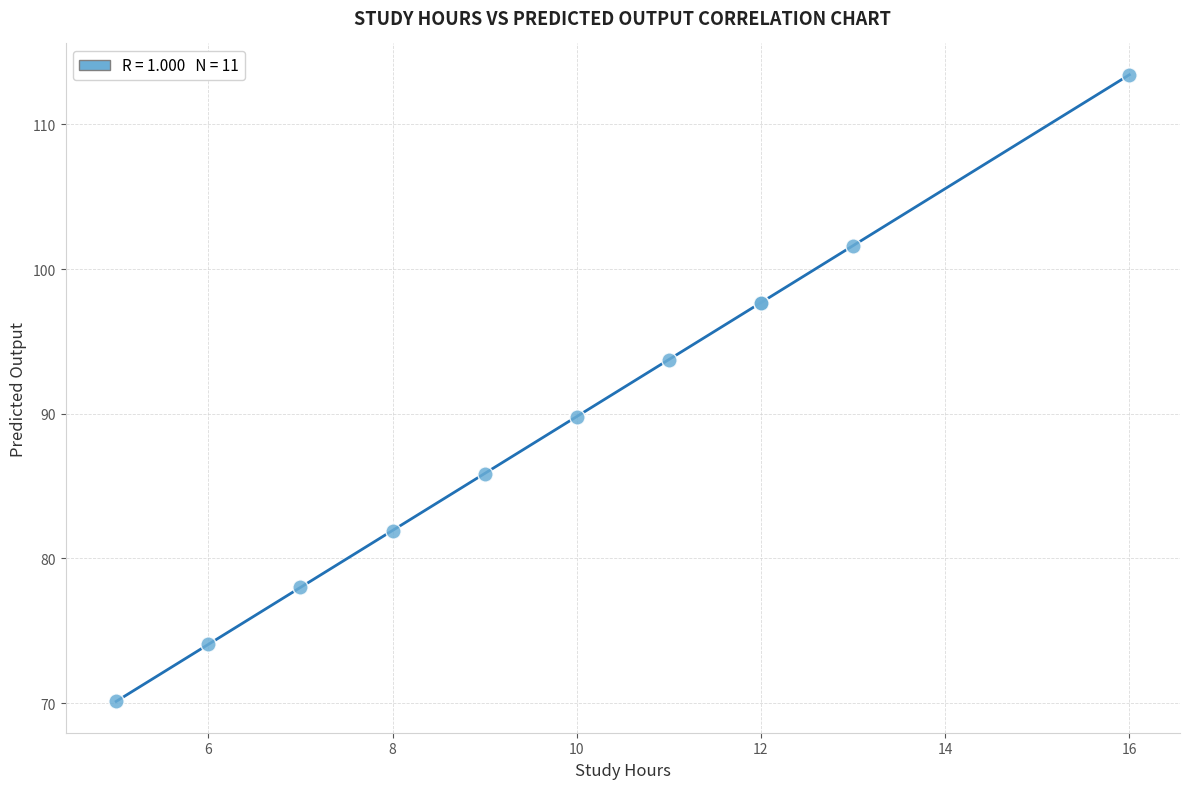

What Y value in the scatter plot is closest to 91?

89.8